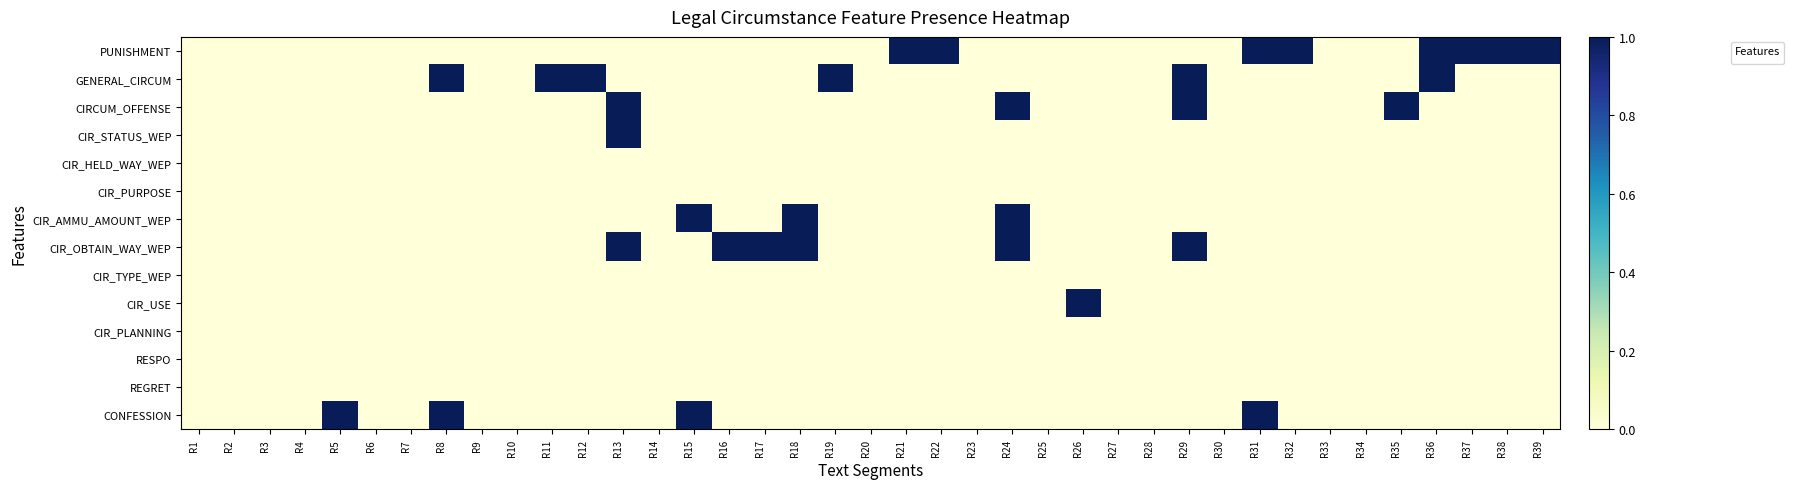

List the labels in order of CIR_PLANNING value, smallest first.

R1, R2, R3, R4, R5, R6, R7, R8, R9, R10, R11, R12, R13, R14, R15, R16, R17, R18, R19, R20, R21, R22, R23, R24, R25, R26, R27, R28, R29, R30, R31, R32, R33, R34, R35, R36, R37, R38, R39